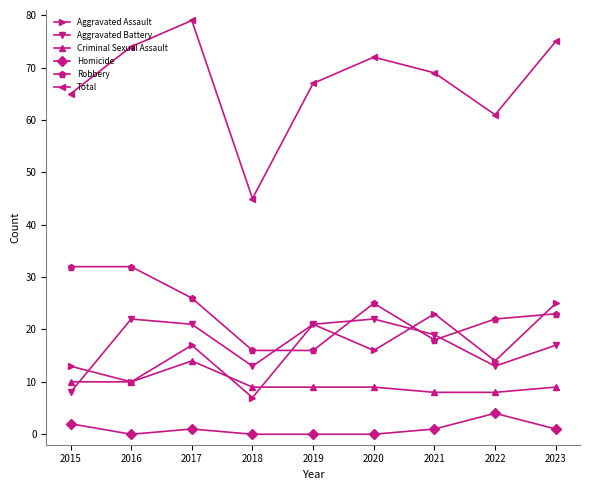

What is the total value across all series at 2015?

130